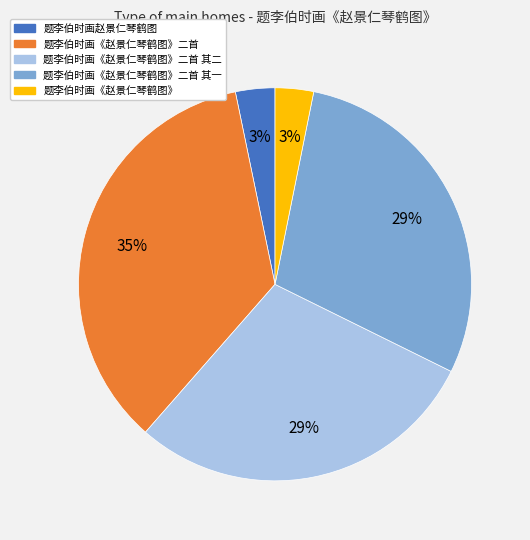

What is the largest slice in the pie chart?

题李伯时画《赵景仁琴鹤图》二首